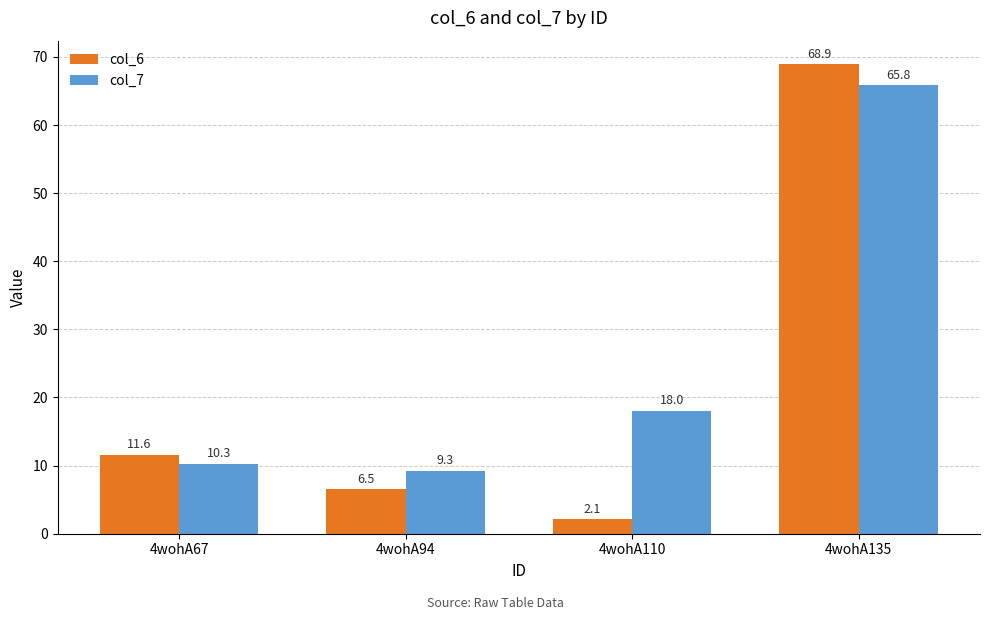

Where does the col_6 series first go above 11?

4wohA67